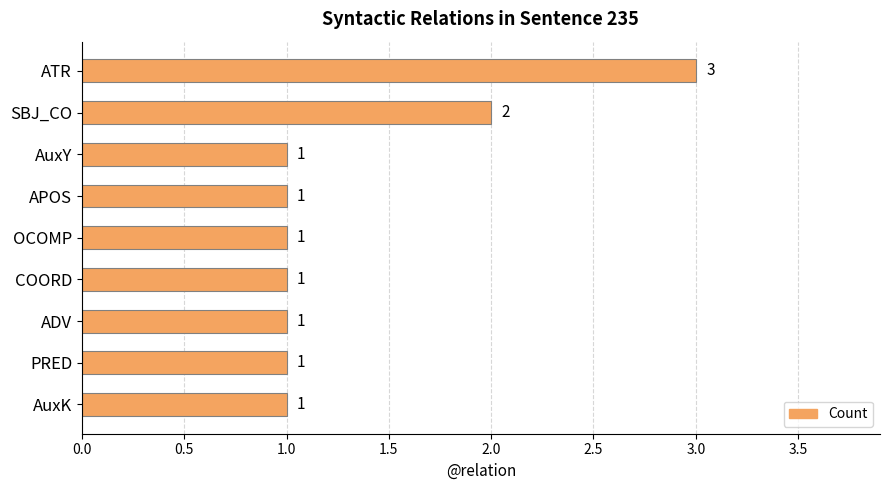

What is the difference between the second highest and second lowest values?

1